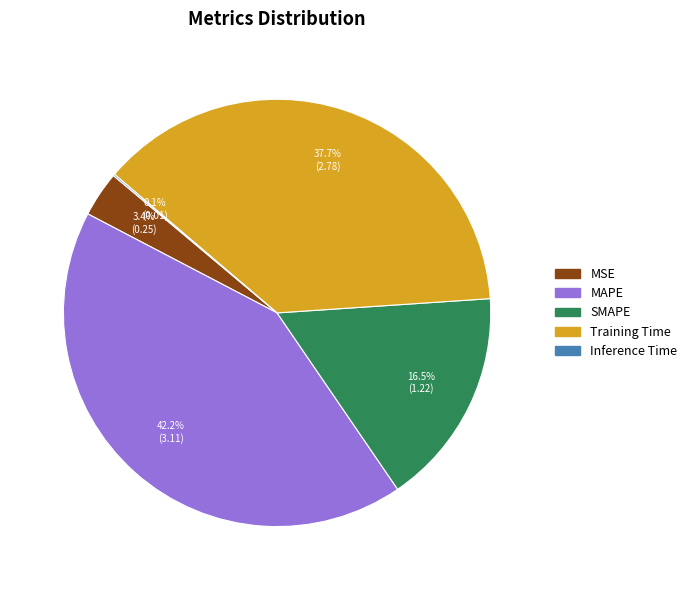

Which category has the biggest portion of the pie?

MAPE